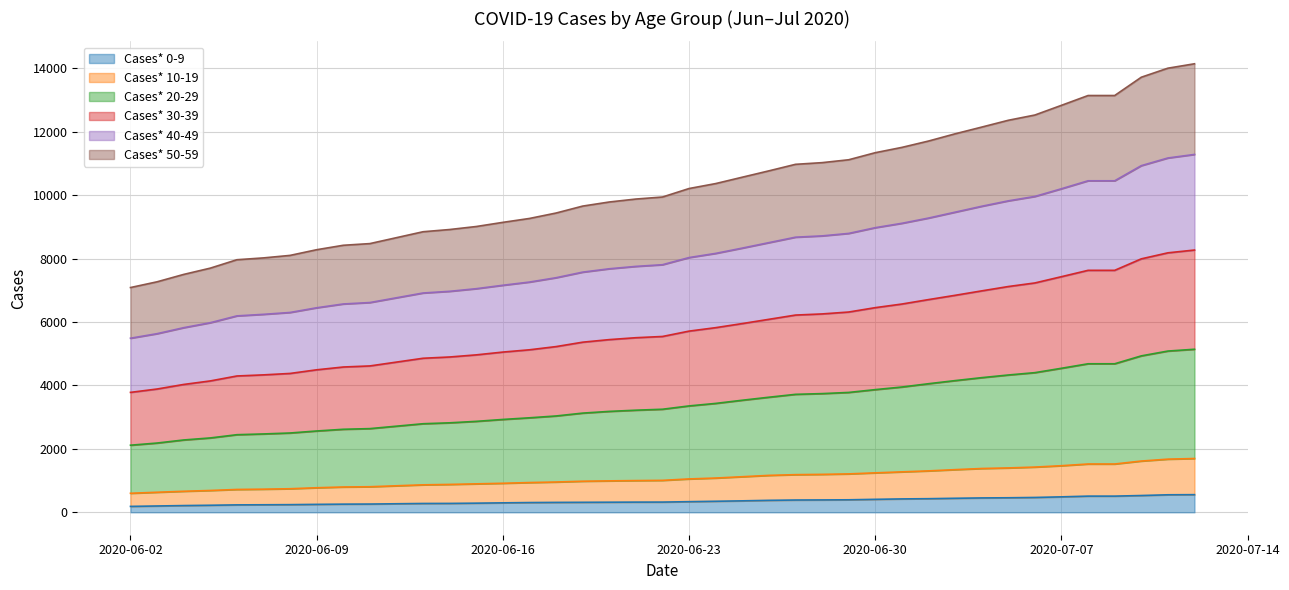

What is the maximum value for Cases* 0-9?

556